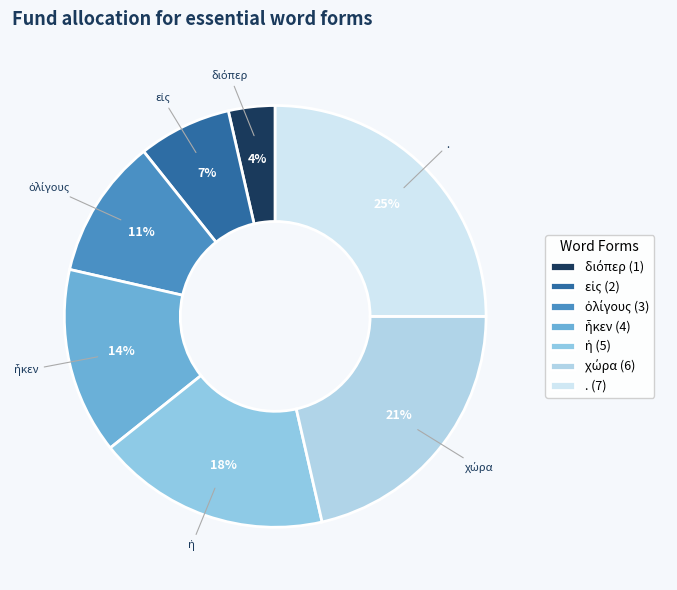

How many slices are in this pie chart?

7